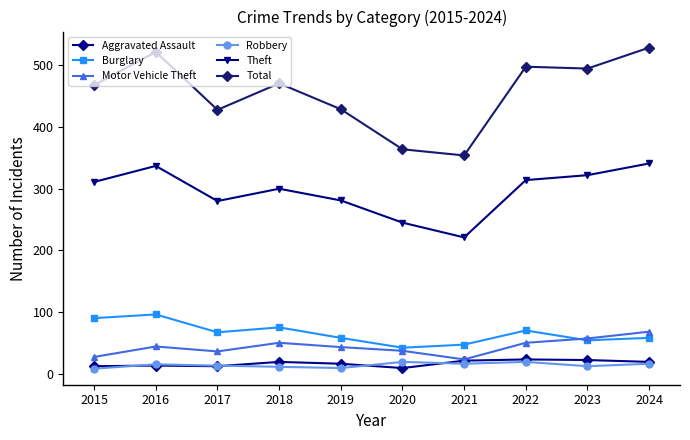

What is the sum of all Burglary values?

657